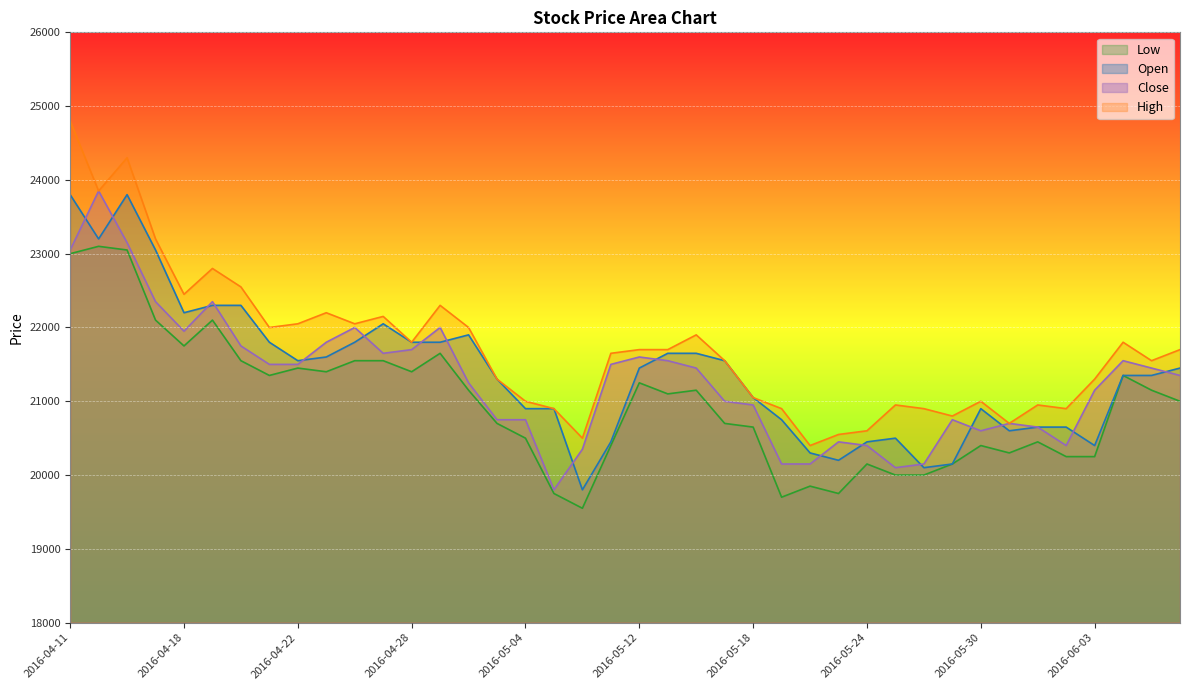

What is the label of the 28th point from the left?

2016-05-23